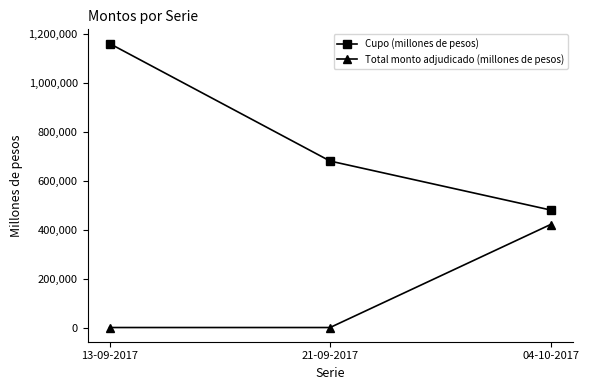

List the labels in order of Cupo (millones de pesos) value, largest first.

13-09-2017, 21-09-2017, 04-10-2017